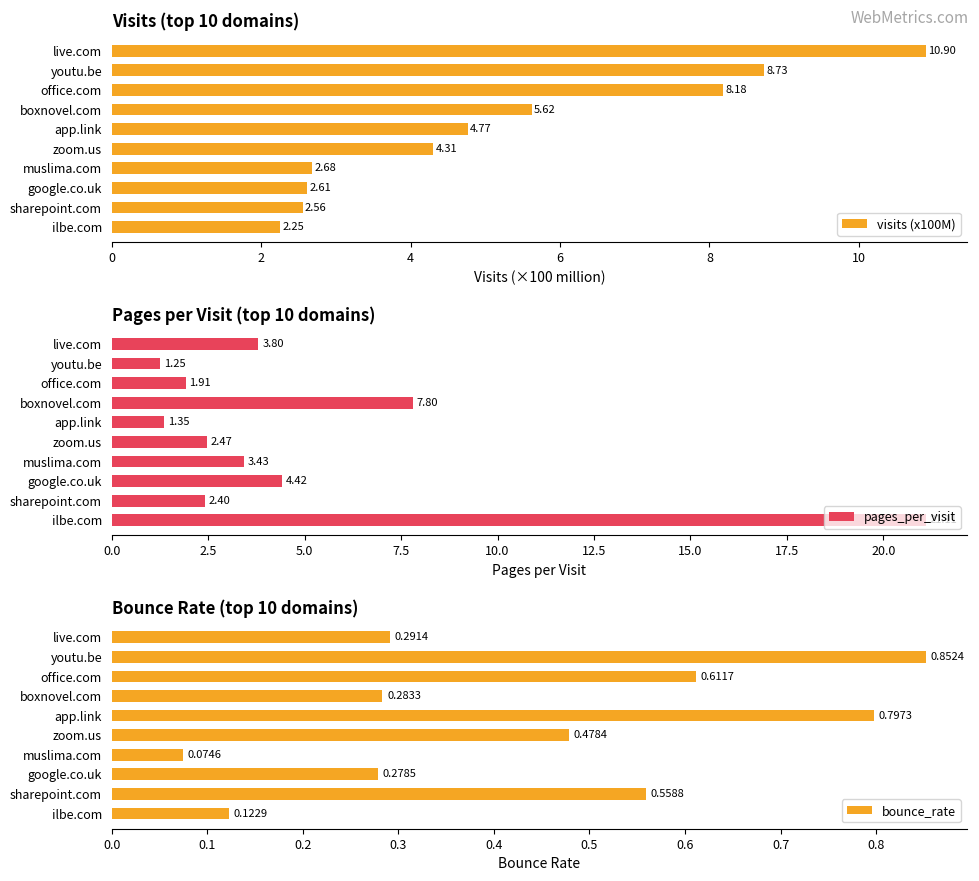

What is the difference between the second highest and second lowest values in the visits (x100M) series?

6.2